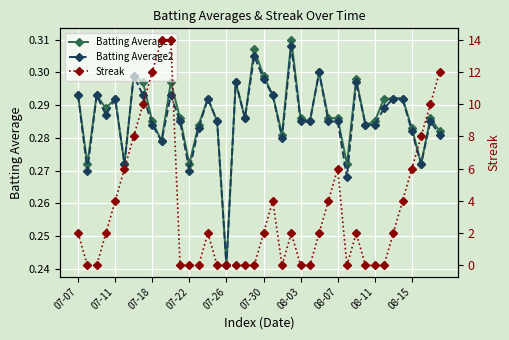

How many lines are shown in the chart?

3